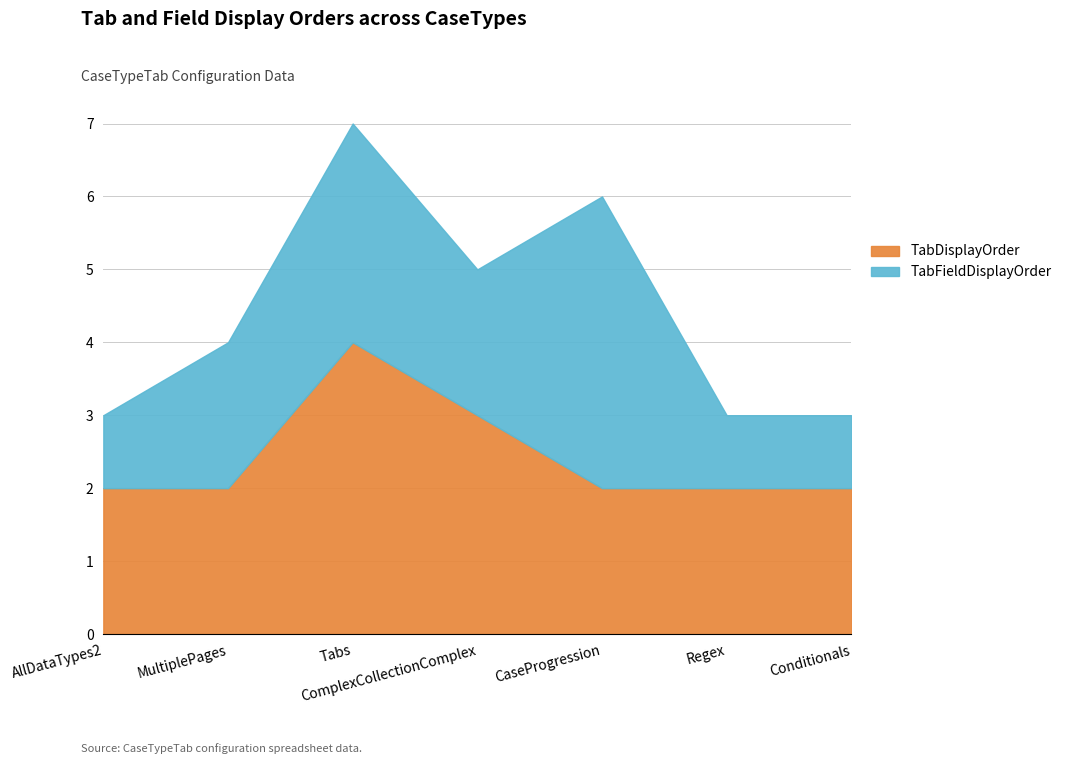

Between Regex and Conditionals, which series saw the biggest shift?

TabDisplayOrder